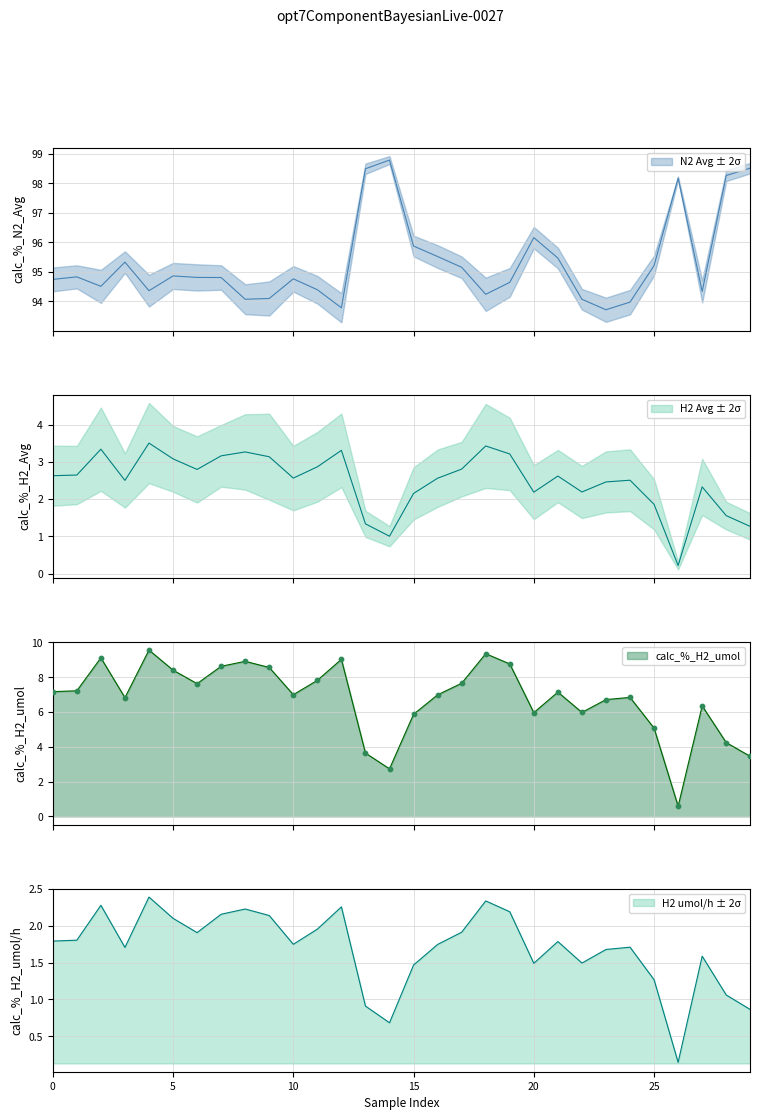

Which series has the largest total across all categories?

calc_%_N2_Avg